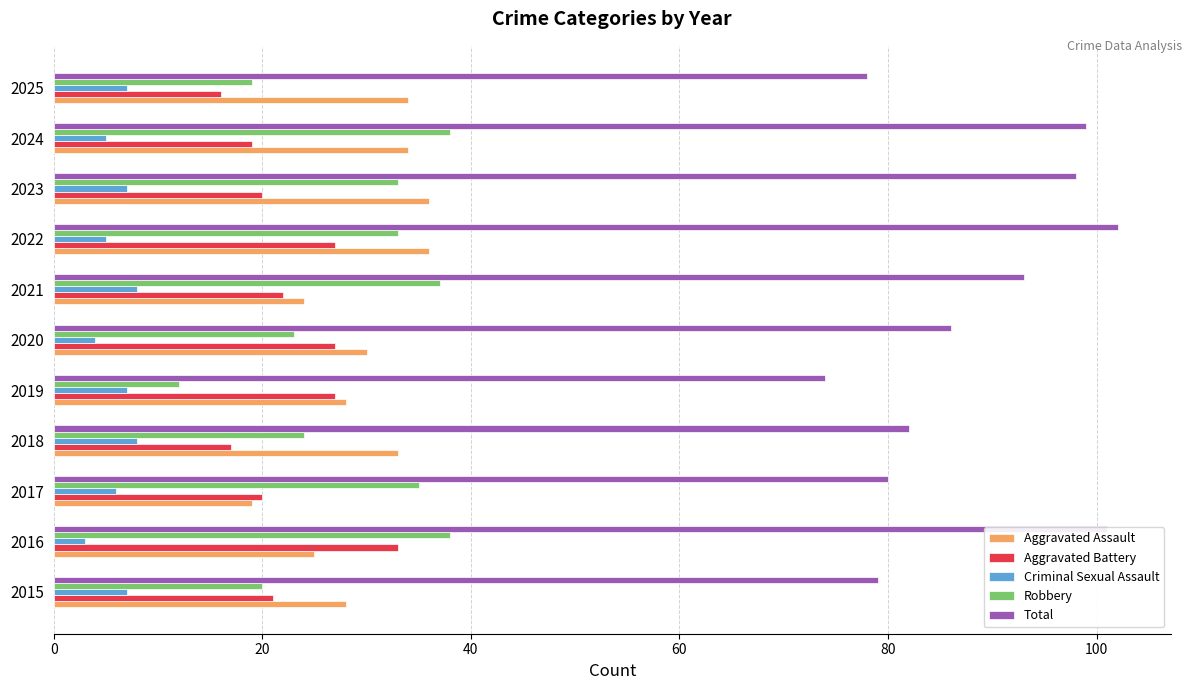

What is the difference between the highest and lowest values at 2019?

67